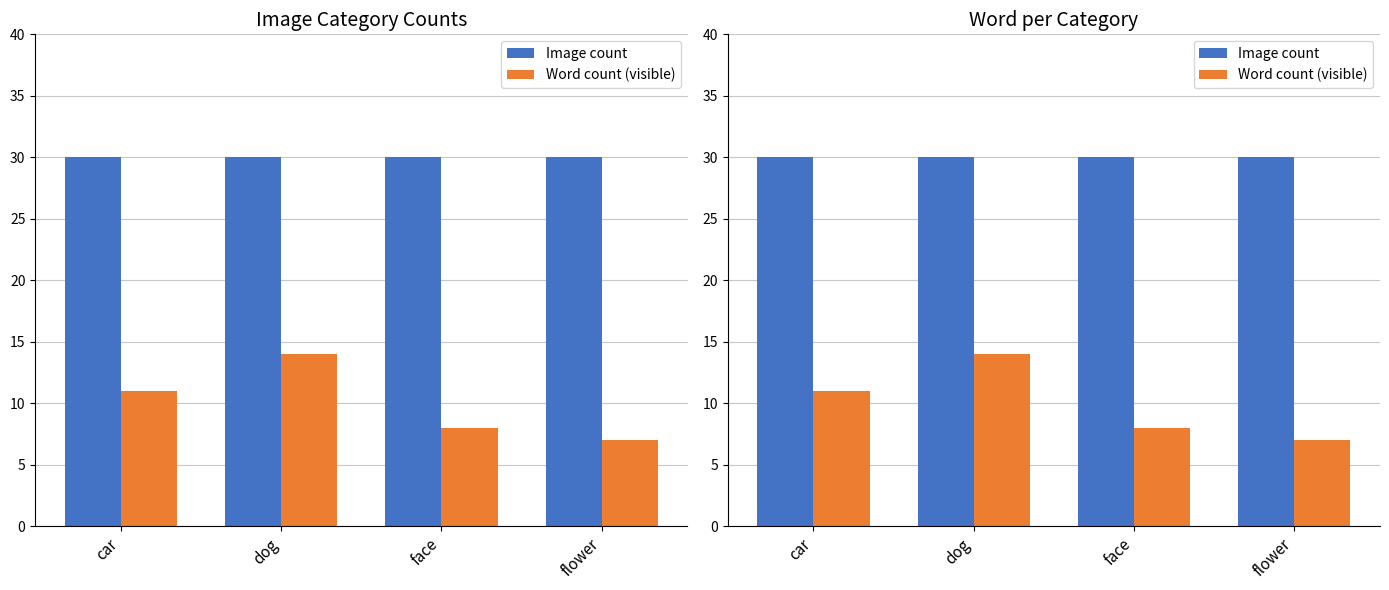

List the series in order of their peak value, lowest first.

Word count (visible), Image count